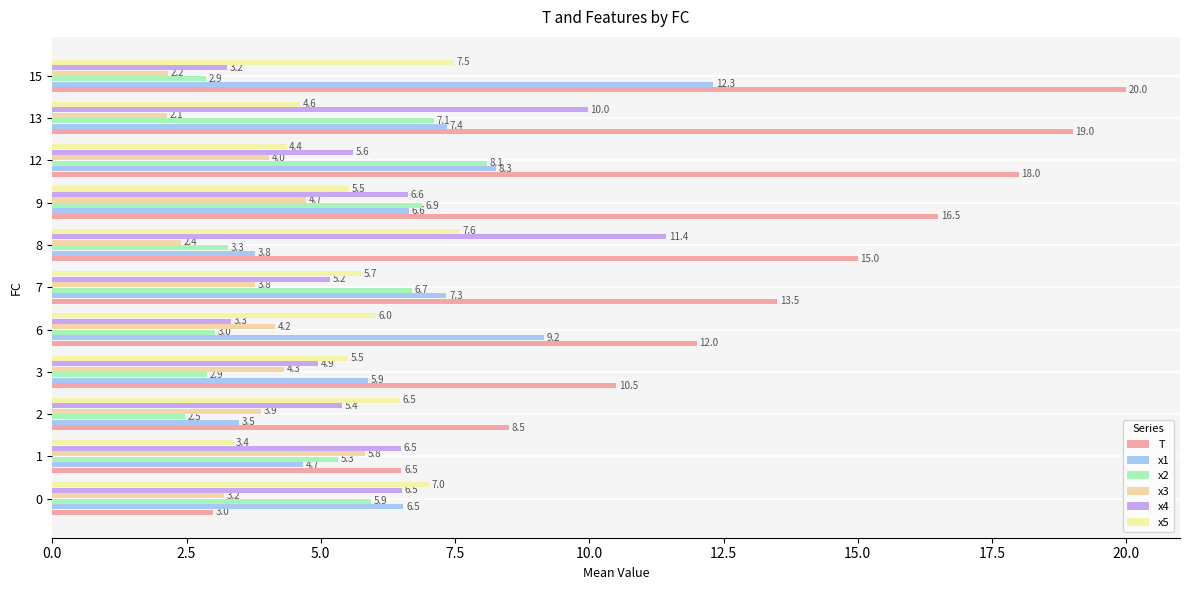

Count the number of categories in the chart.

11